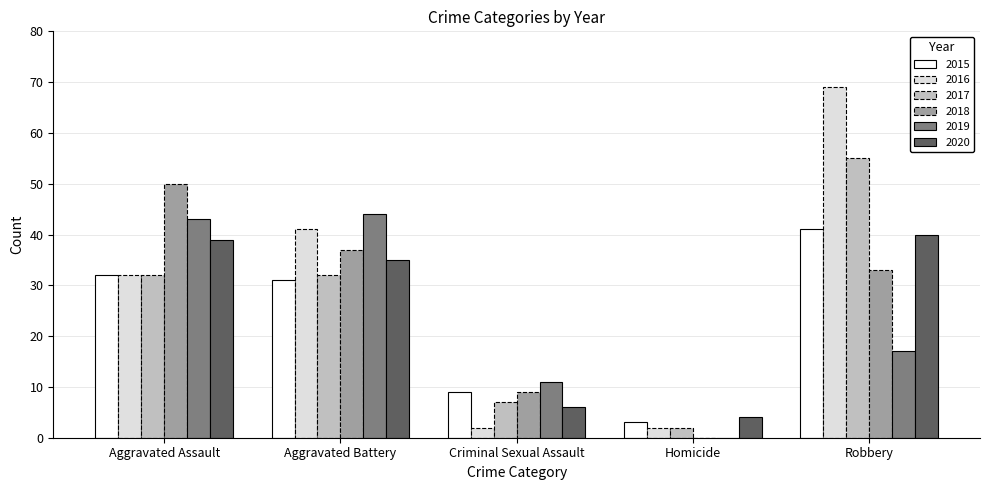

Which label corresponds to the largest value in the chart?

Robbery